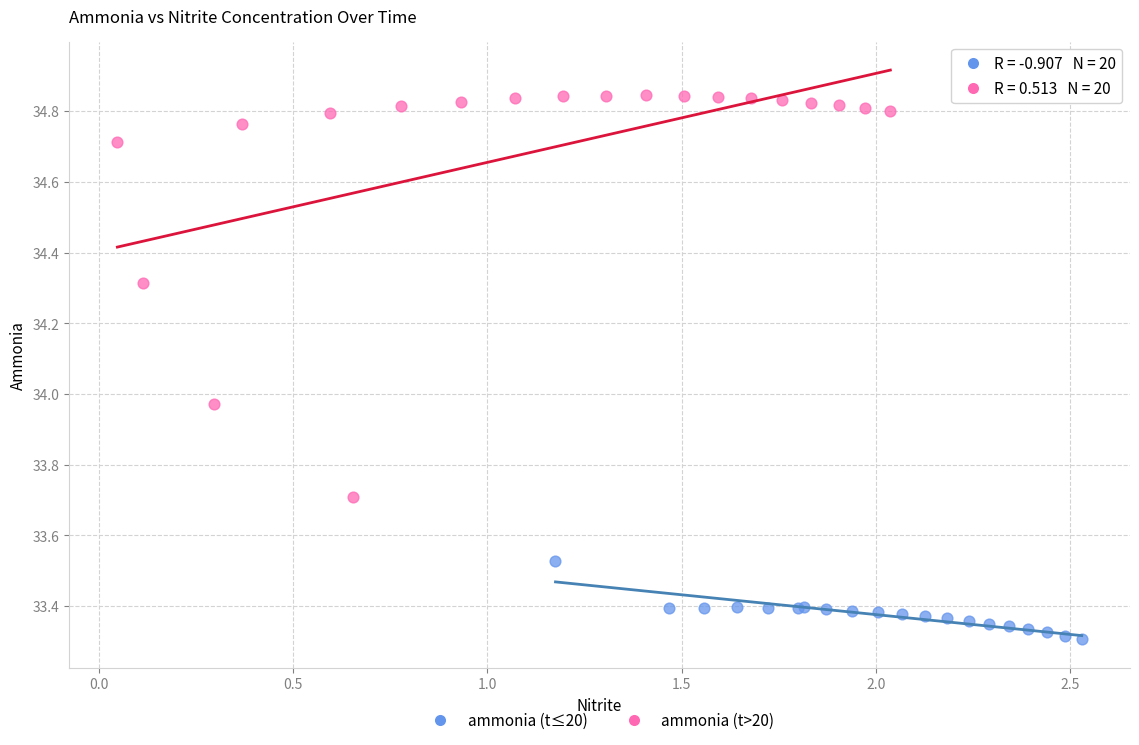

What are all the series names shown in the legend?

ammonia (t≤20), ammonia (t>20)